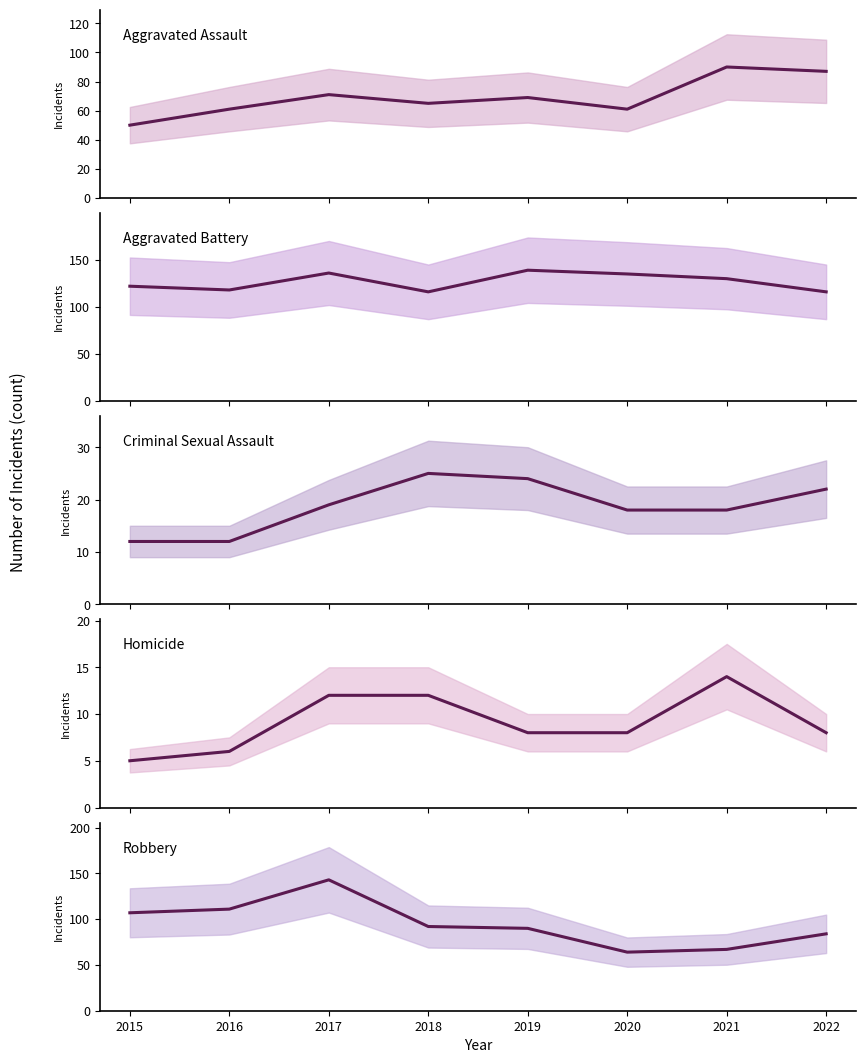

What value does the Robbery series have at 2015?

107